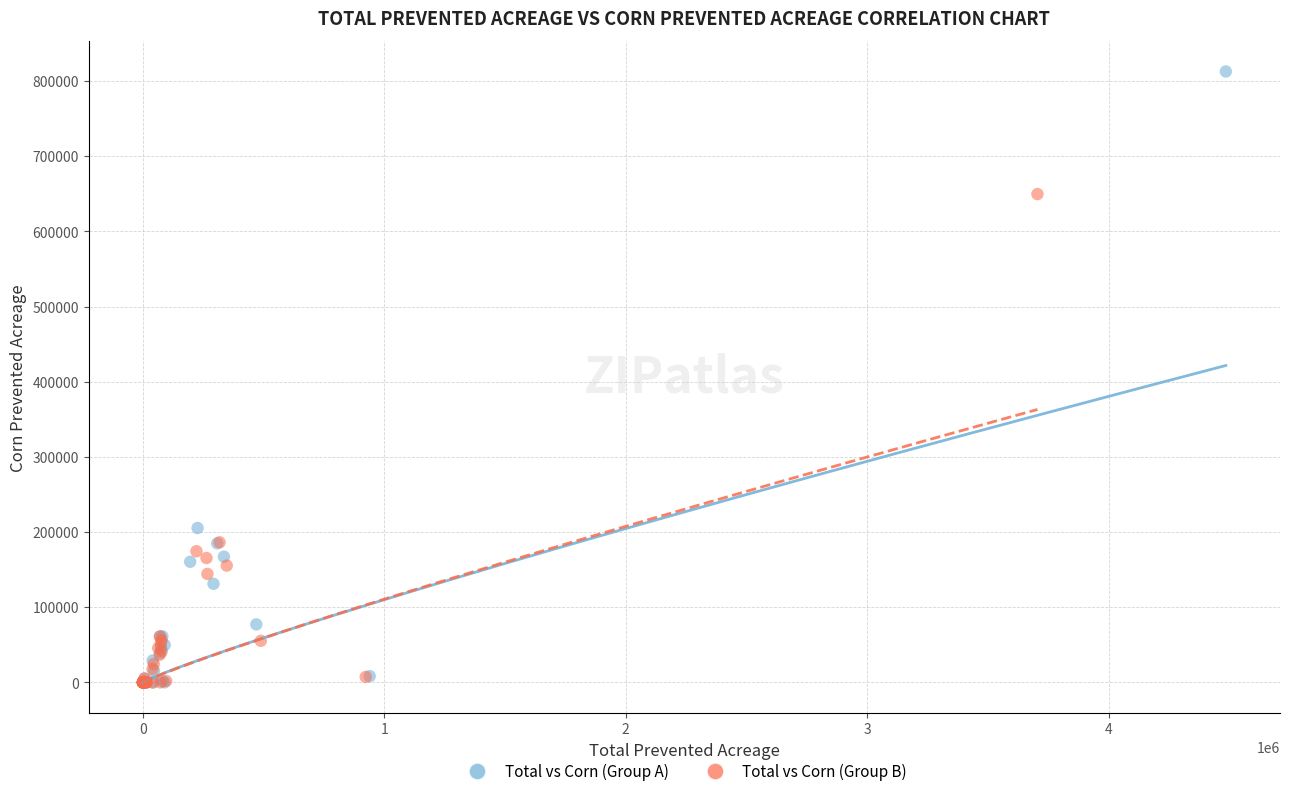

Which series has the widest spread of Y values?

Total vs Corn (Group A)